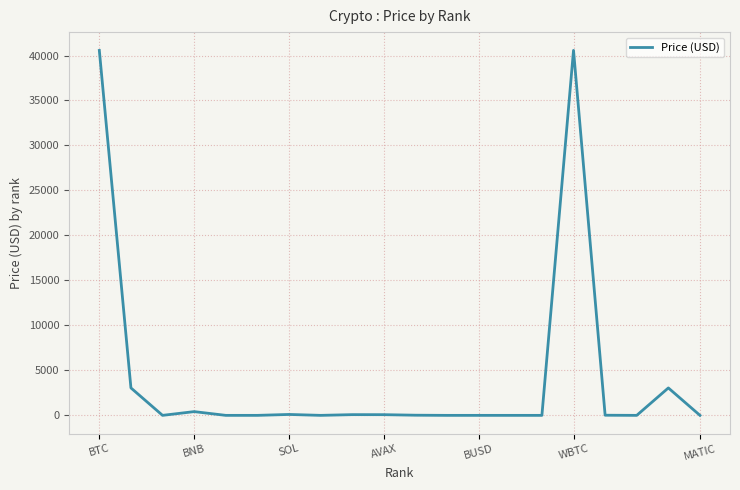

What is the difference between the maximum and minimum values?

40572.2